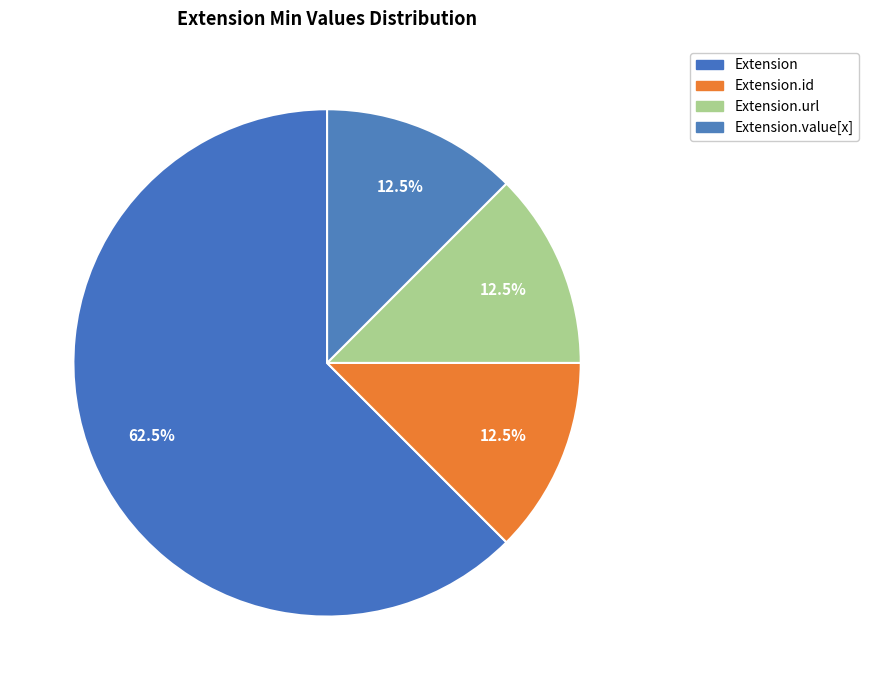

Which slice represents more than half of the pie?

Extension